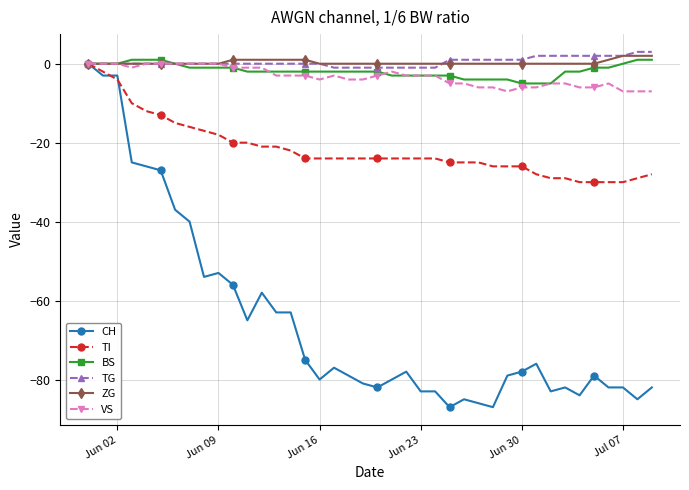

What is the value of the CH point at the 14th from the left?

-63